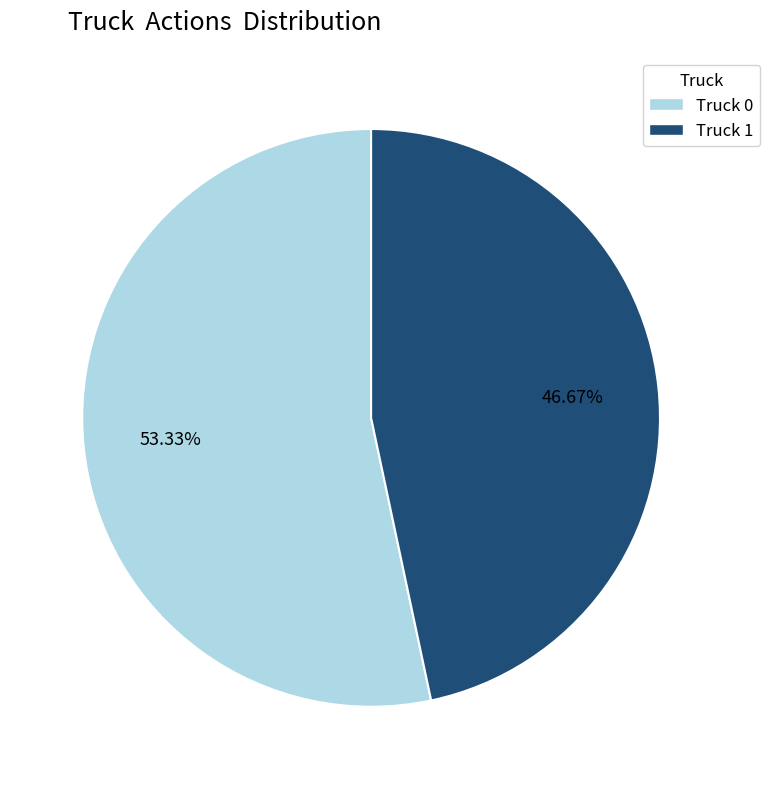

True or false: Truck 0 accounts for 66% of the total.

False